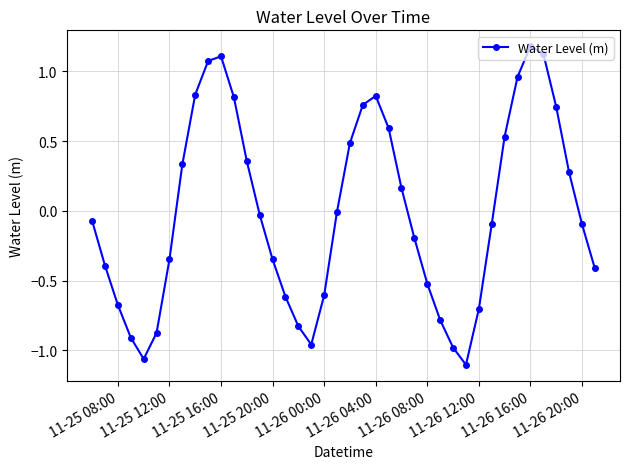

What is the sum of all values?

-0.4